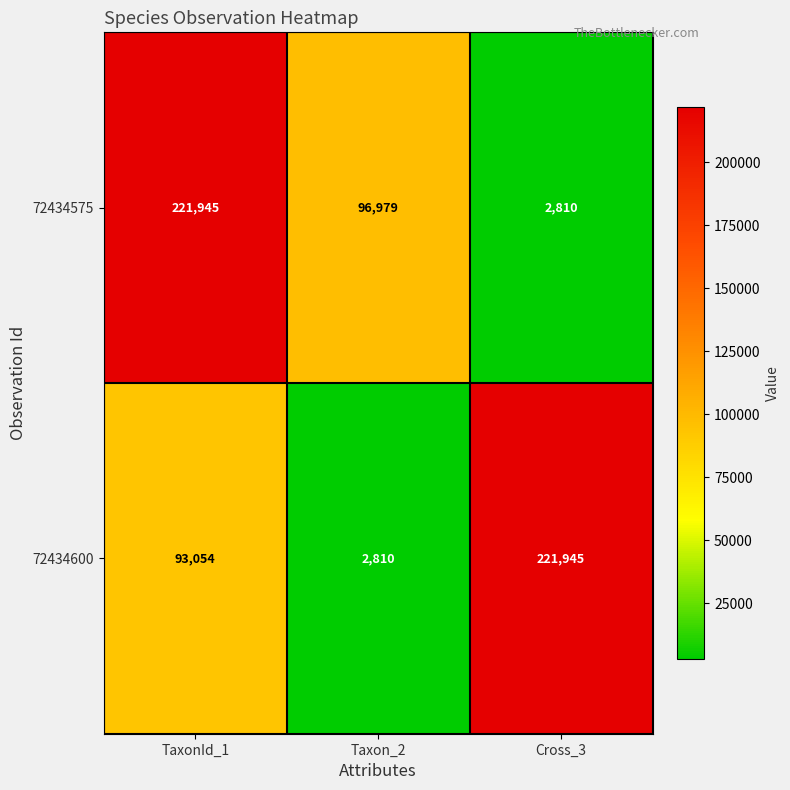

Which series has the largest total across all categories?

72434575